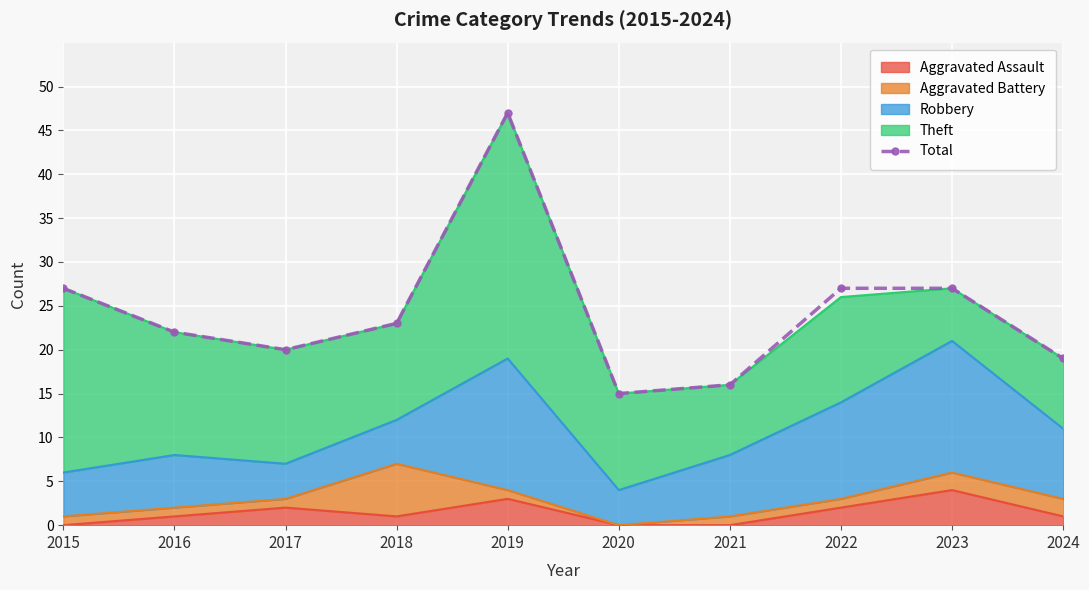

Reading left to right, list all the values displayed in this chart.

27	22	20	23	47	15	16	27	27	19